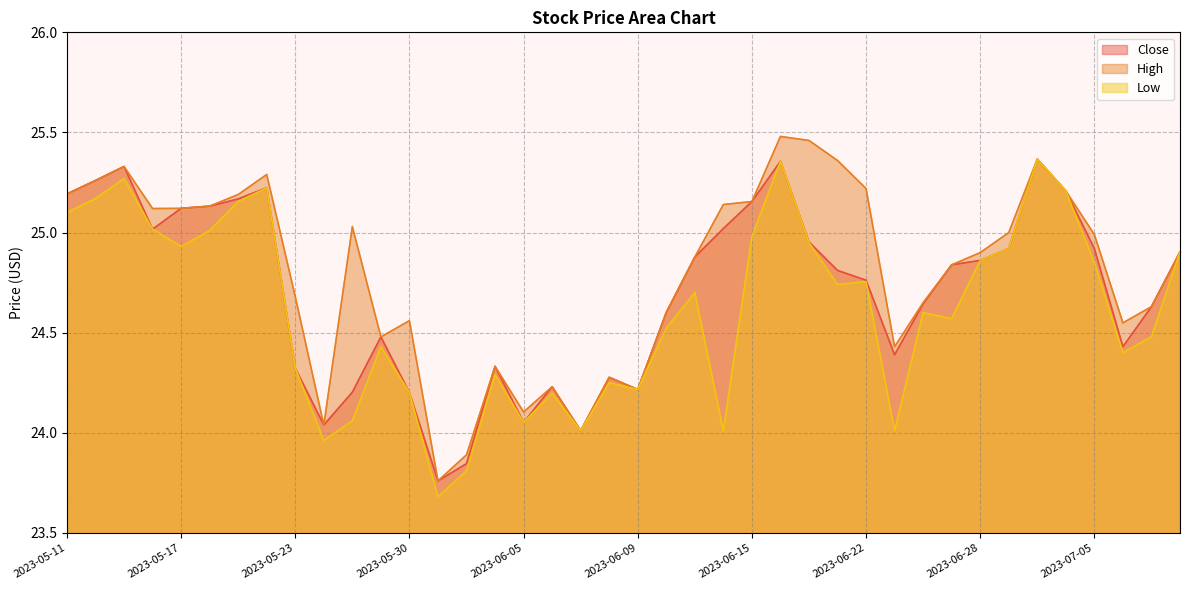

What are all the series names shown in the legend?

Close, High, Low